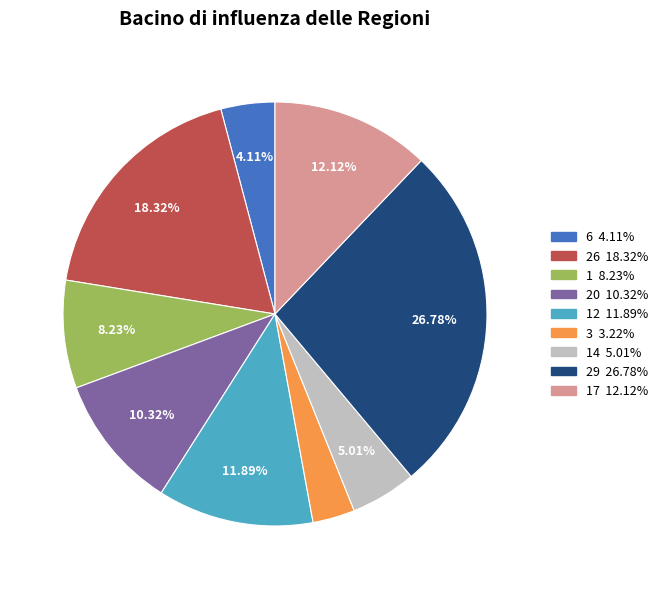

Is there any slice that represents more than half of the pie?

No